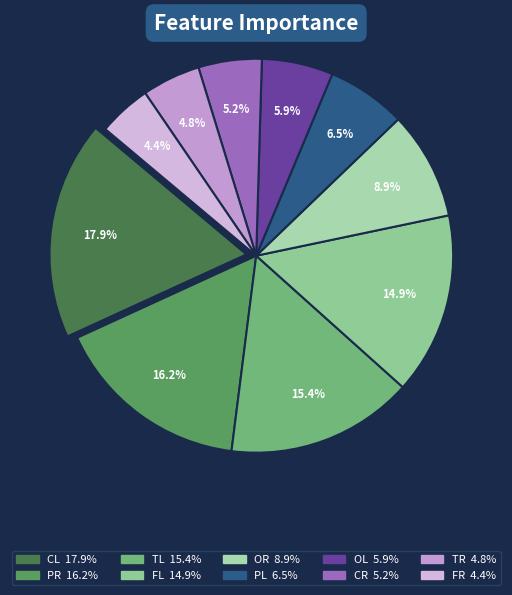

What portion of the pie excludes CL?

82.1%